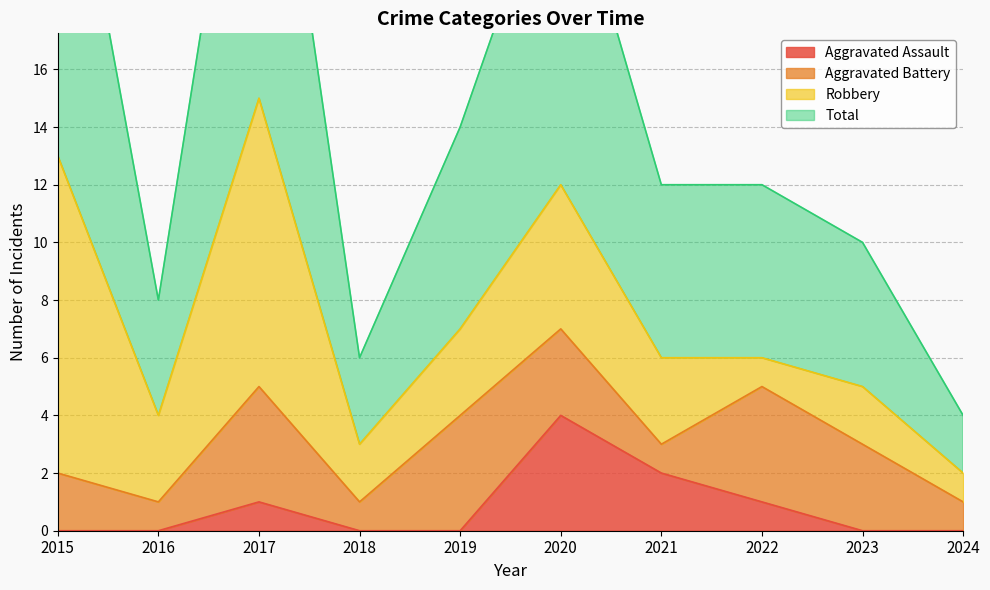

What is the total value across all series at 2017?

31